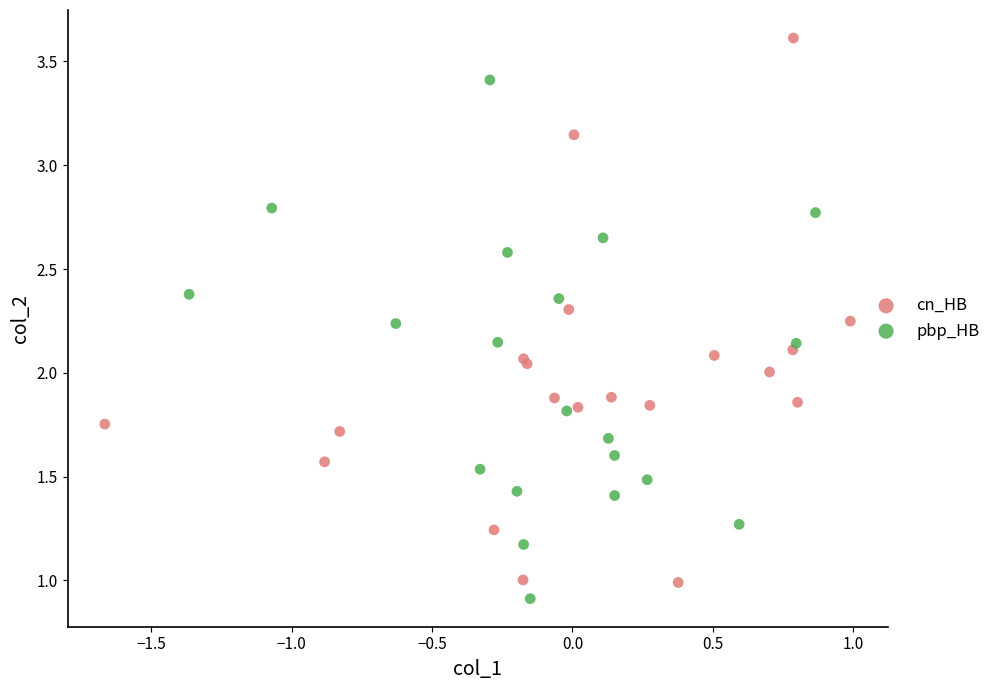

Which series reaches the maximum Y coordinate?

cn_HB